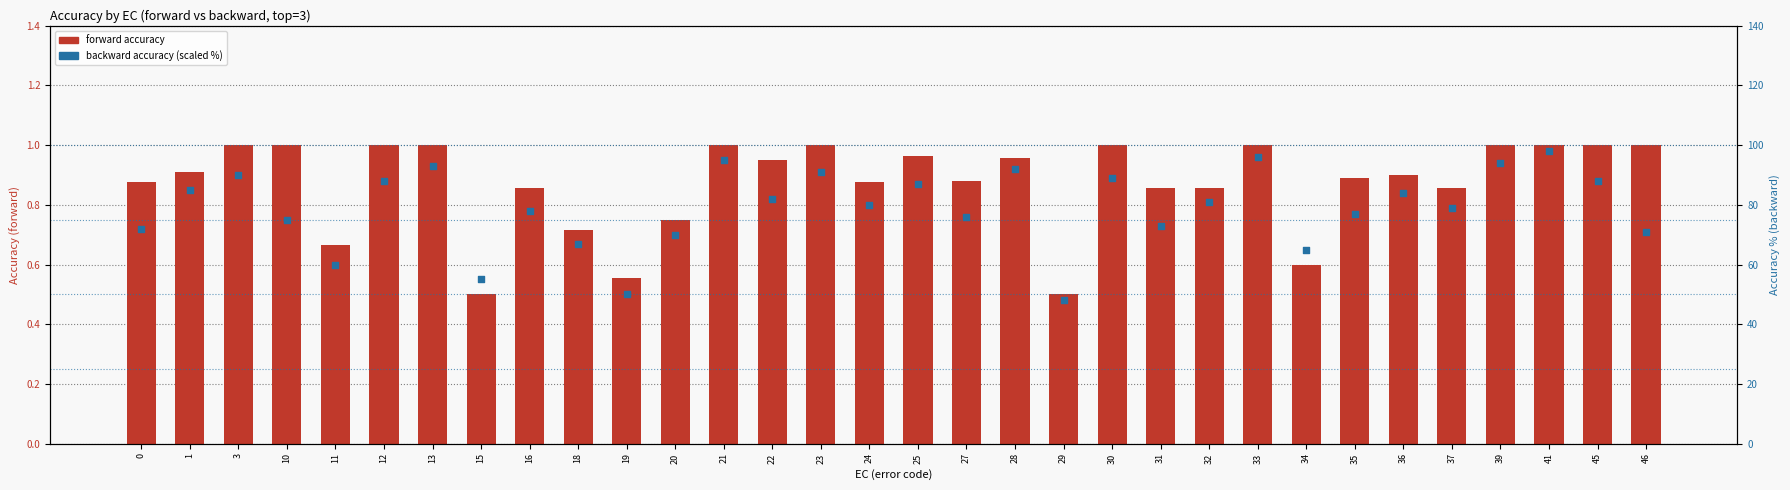

Is the value of forward accuracy at 37 greater than the value of backward accuracy (scaled %) at 3?

No